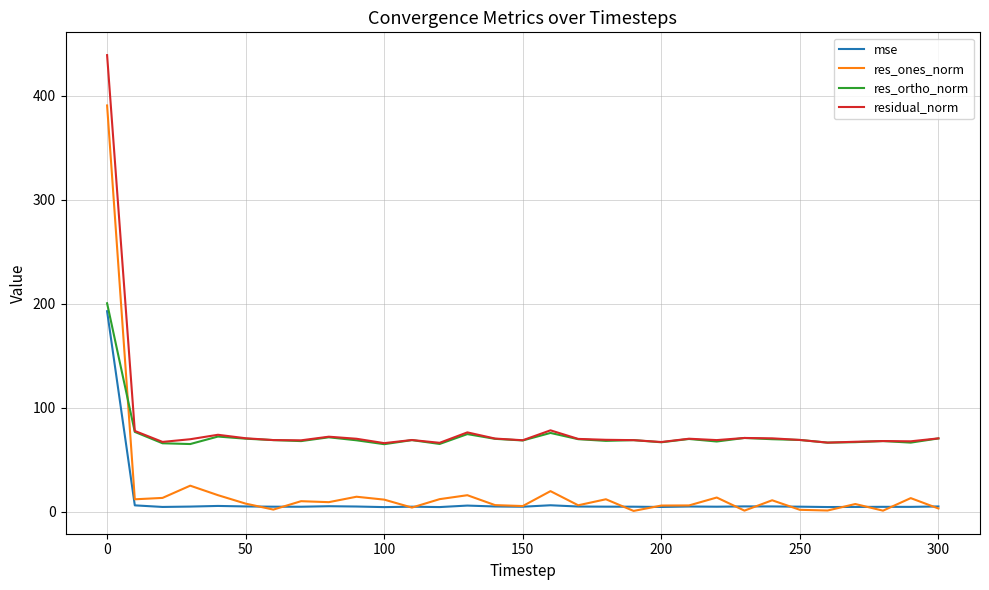

Which series has the largest range (max minus min)?

res_ones_norm